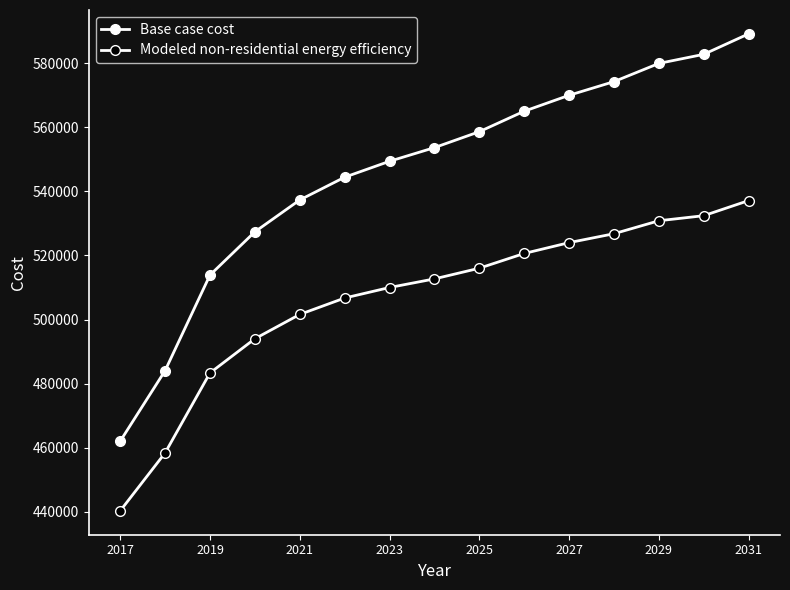

At how many categories does at least one series exceed 587296?

1